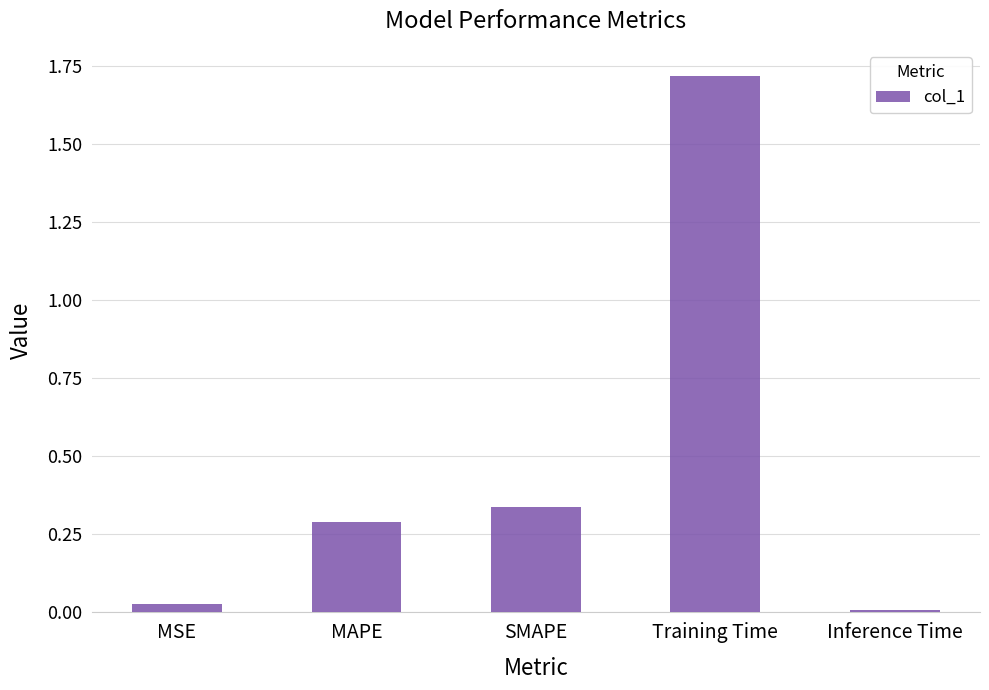

Which has a higher value, Training Time or MSE?

Training Time